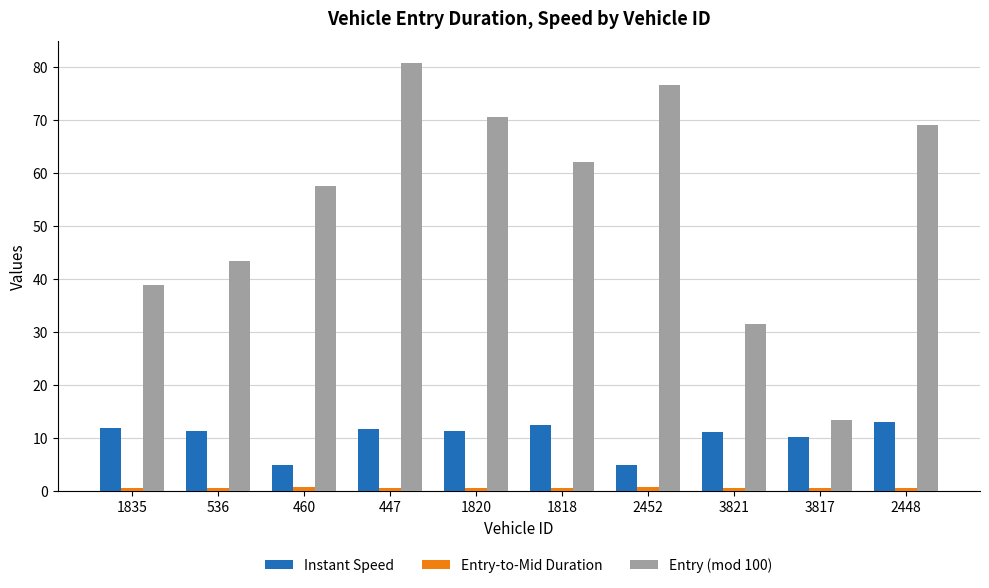

What position from the left is 536?

2